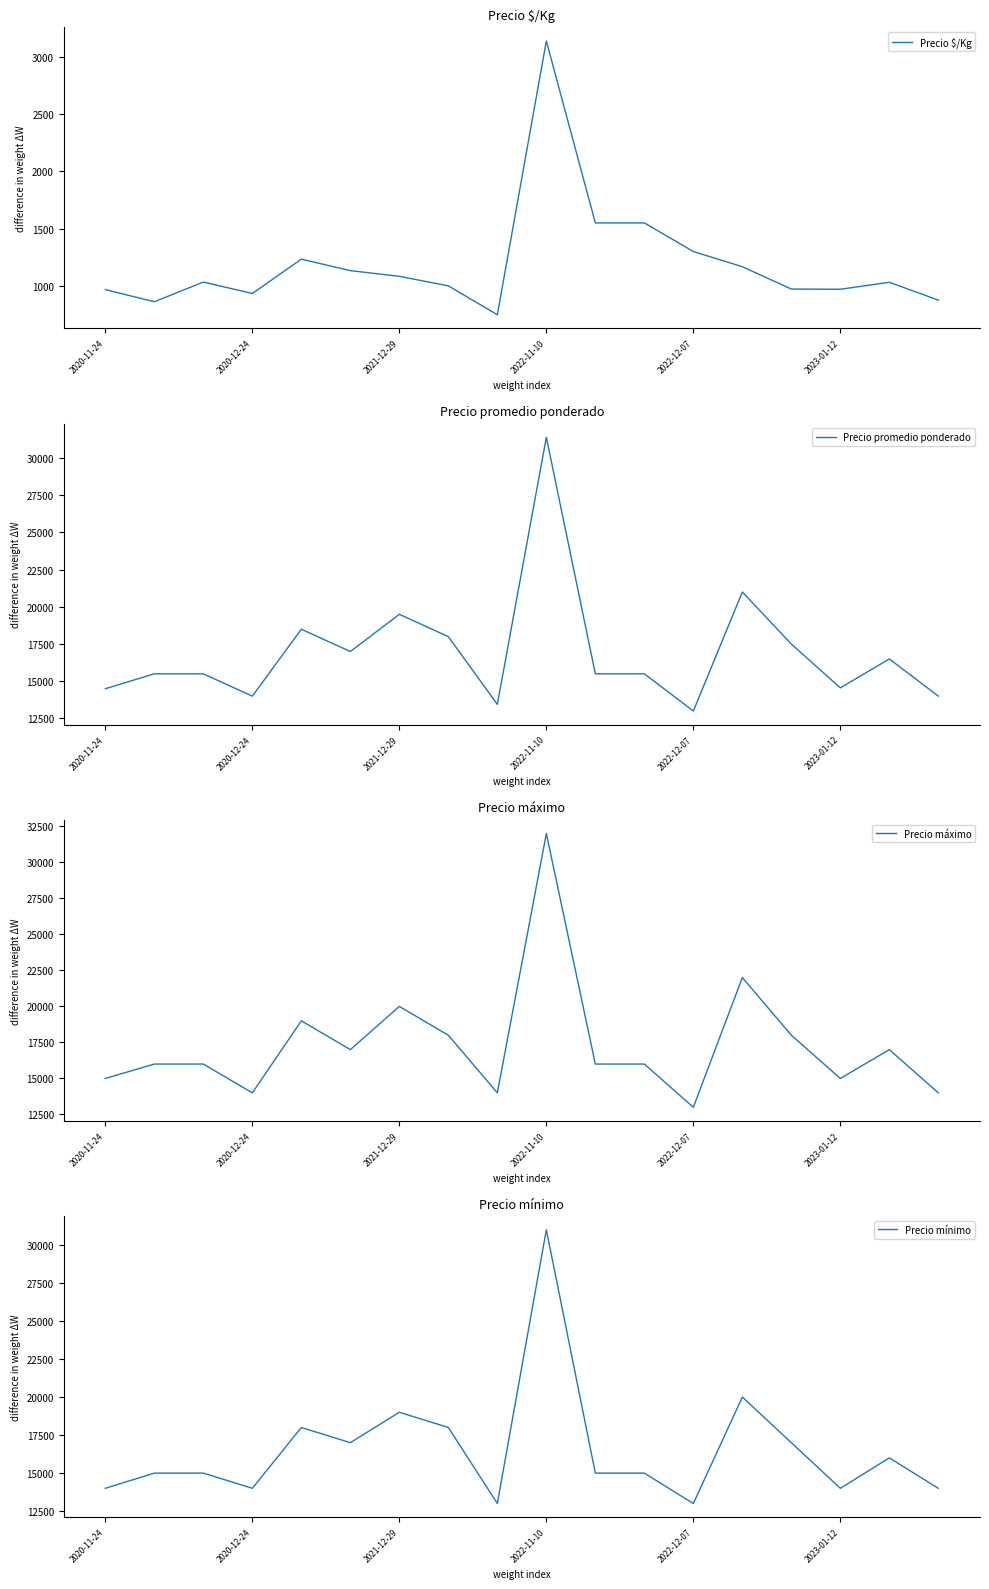

Reading left to right, transcribe all the data shown in this chart.

Precio $/Kg: 967	861	1033	933	1233	1133	1083	1000	747	3140	1550	1550	1300	1167	972	970	1031	875
Precio promedio ponderado: 14500	15500	15500	14000	18500	17000	19500	18000	13444	31400	15500	15500	13000	21000	17500	14556	16500	14000
Precio máximo: 15000	16000	16000	14000	19000	17000	20000	18000	14000	32000	16000	16000	13000	22000	18000	15000	17000	14000
Precio mínimo: 14000	15000	15000	14000	18000	17000	19000	18000	13000	31000	15000	15000	13000	20000	17000	14000	16000	14000